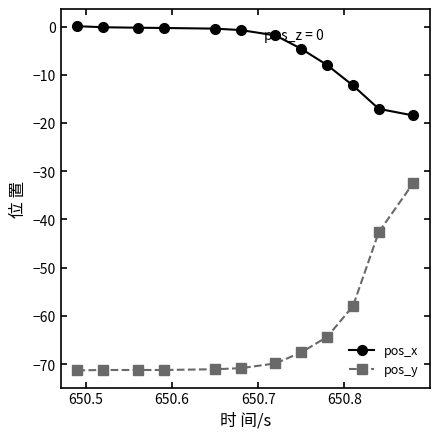

What is the maximum value for pos_x?

0.1